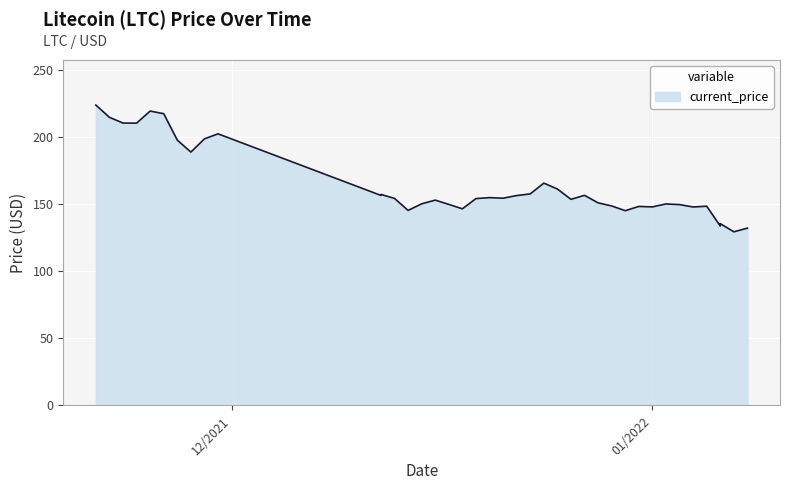

What is the ratio of the value at 12/18/2021 to the value at 12/20/2021?

0.9